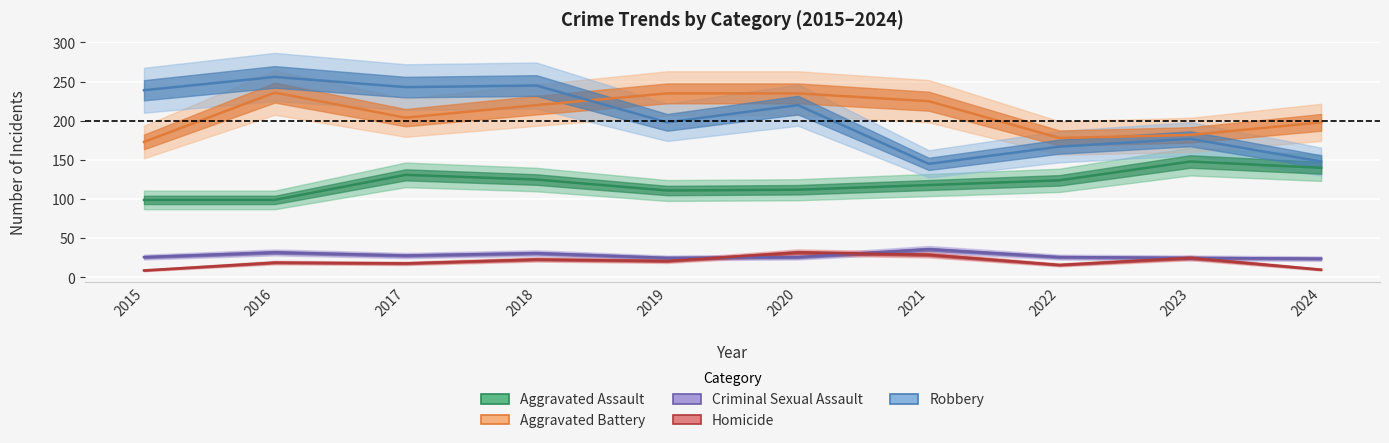

What is the difference between the Robbery values at 2015 and 2023?

62